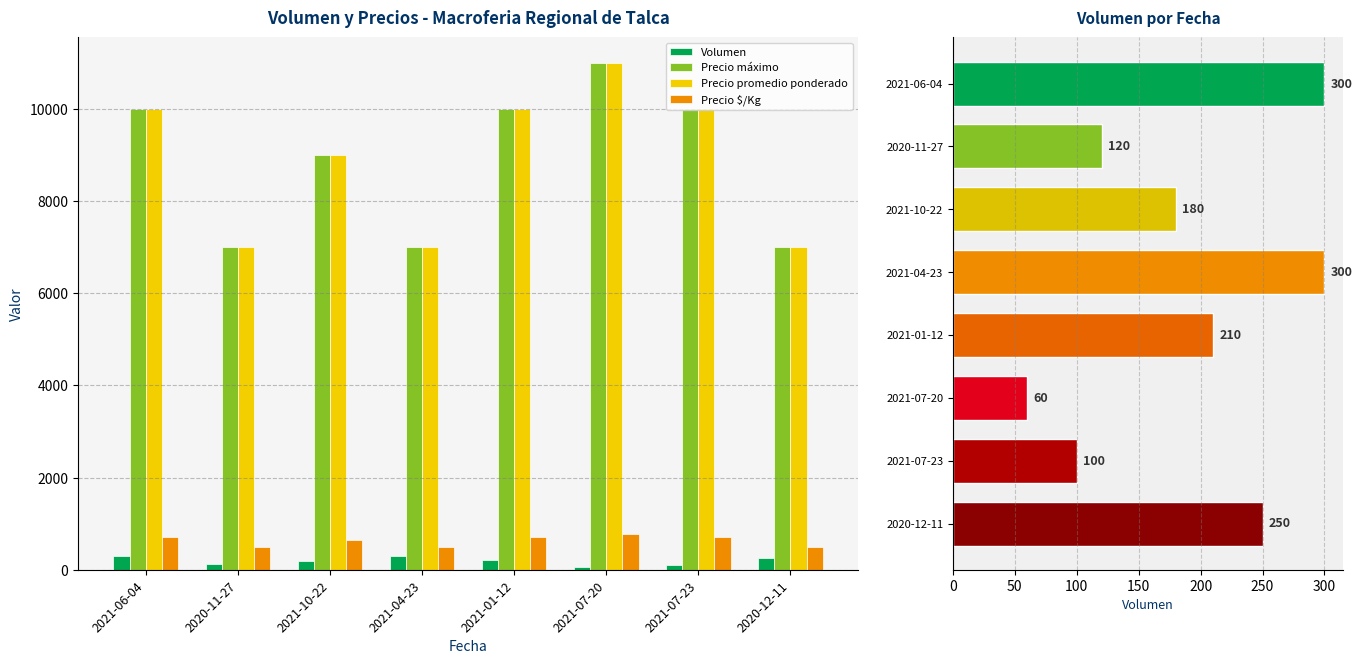

What is the sum of all Volumen values?

1520